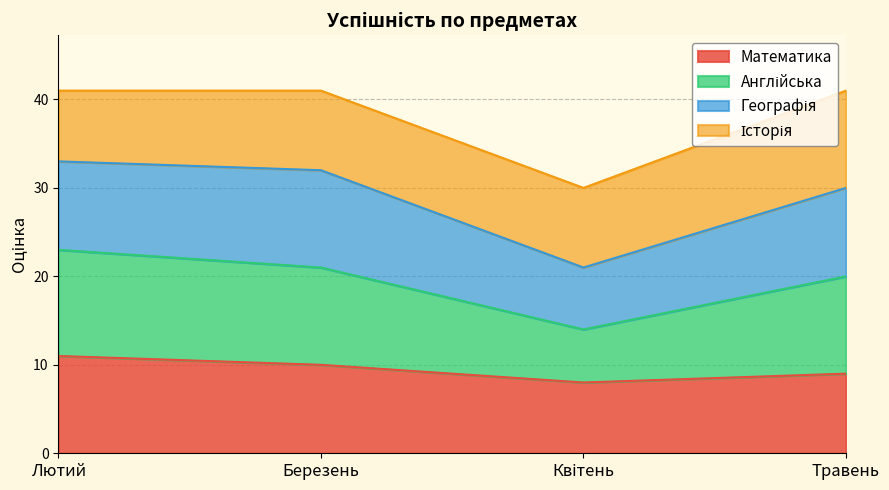

Which series has the largest range (max minus min)?

Англійська